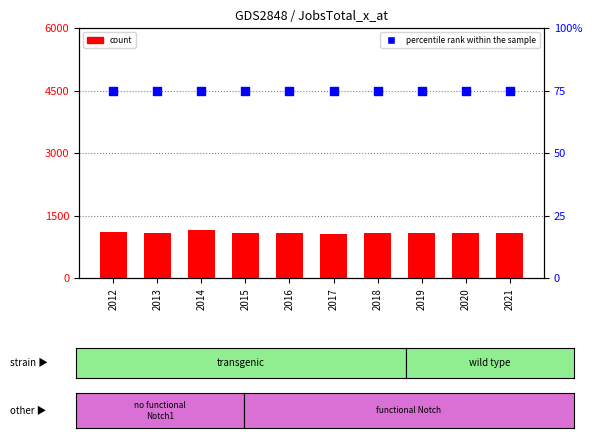

Which series has the widest spread of Y values?

count